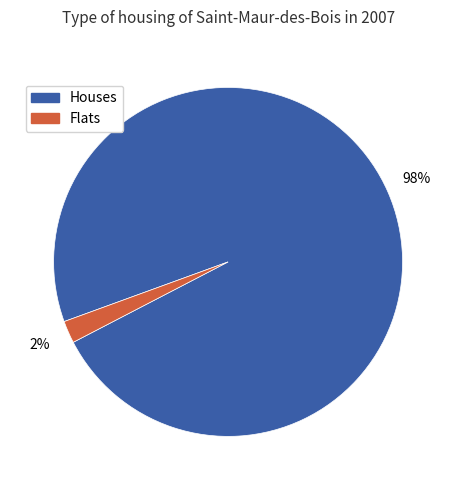

To the nearest percent, what is the difference between the largest and smallest slice percentages?

96%